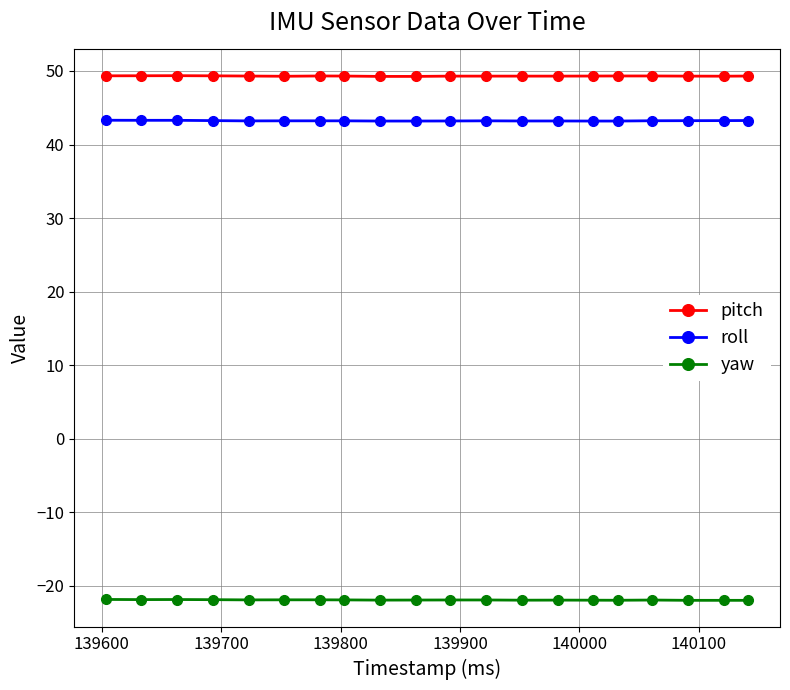

What is the lowest value of the roll series?

43.2